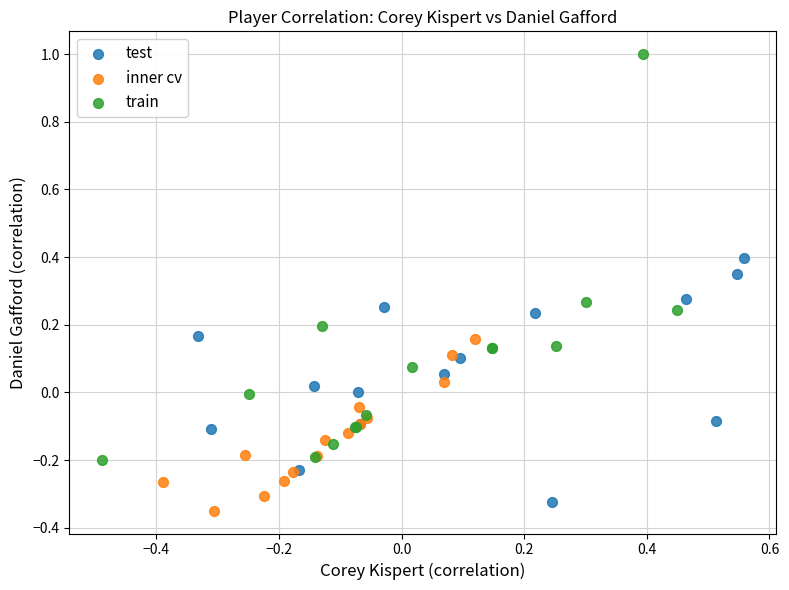

Which series has the largest Y range (max minus min)?

train